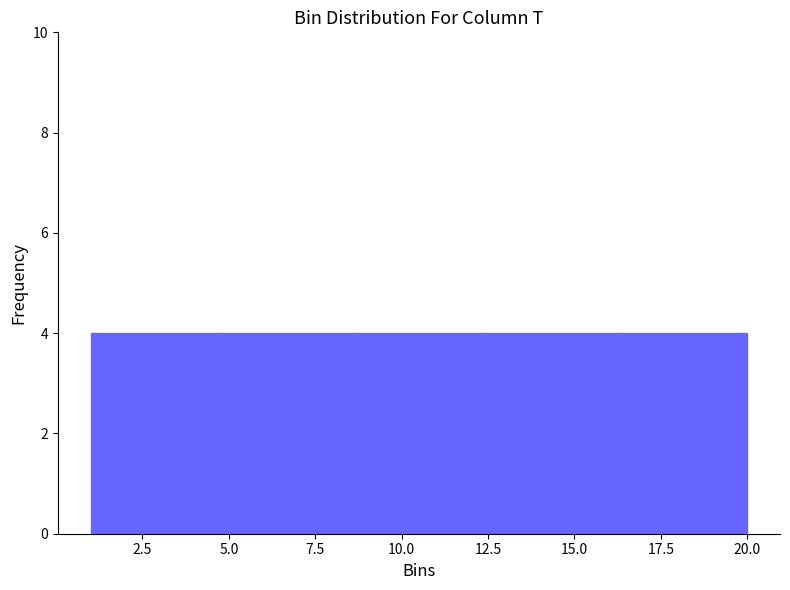

Reading left to right, list every bar in this chart as the range it spans on the x-axis followed by its height. Neither the bar edges nor the heights are printed on the chart, so give them approximately, as read against the axes.

1.0 to 4.8: 4
4.8 to 8.6: 4
8.6 to 12.4: 4
12.4 to 16.2: 4
16.2 to 20.0: 4